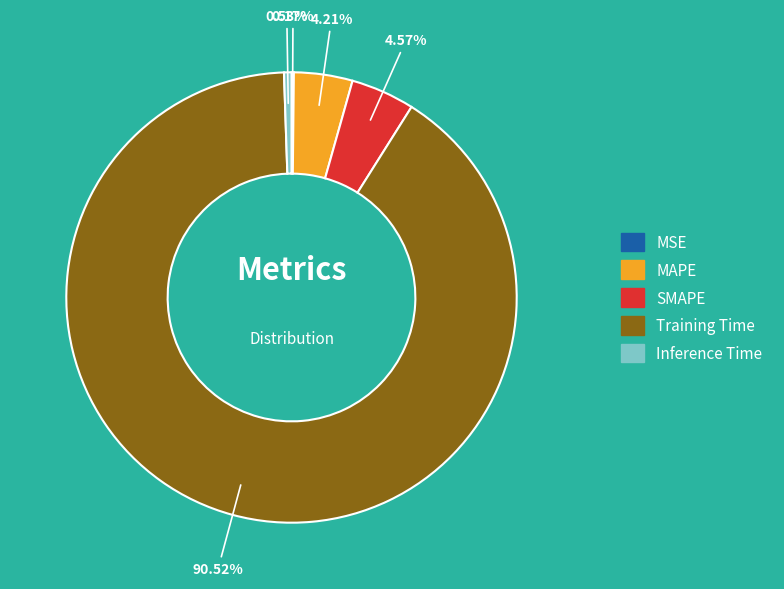

Is there a majority slice in this chart?

Yes